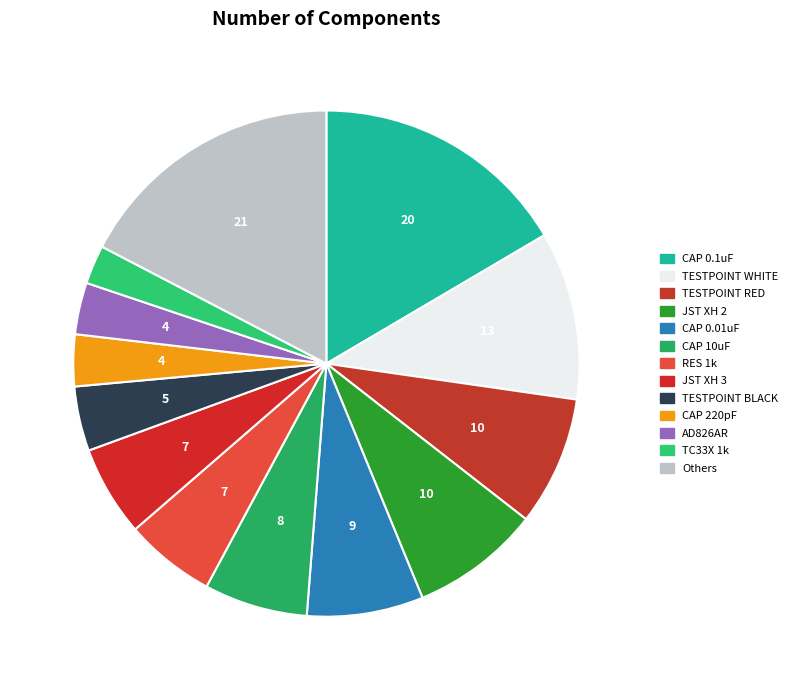

How many slices are in this pie chart?

13